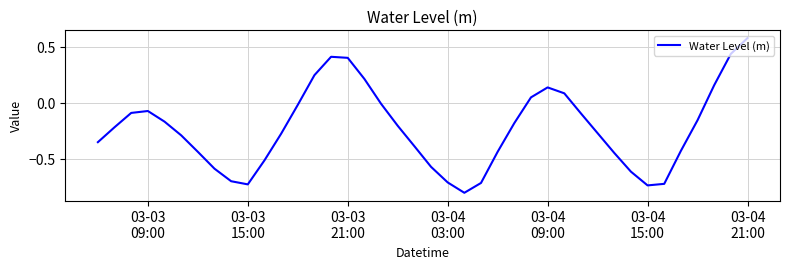

What is the difference between the maximum and minimum values?

1.4